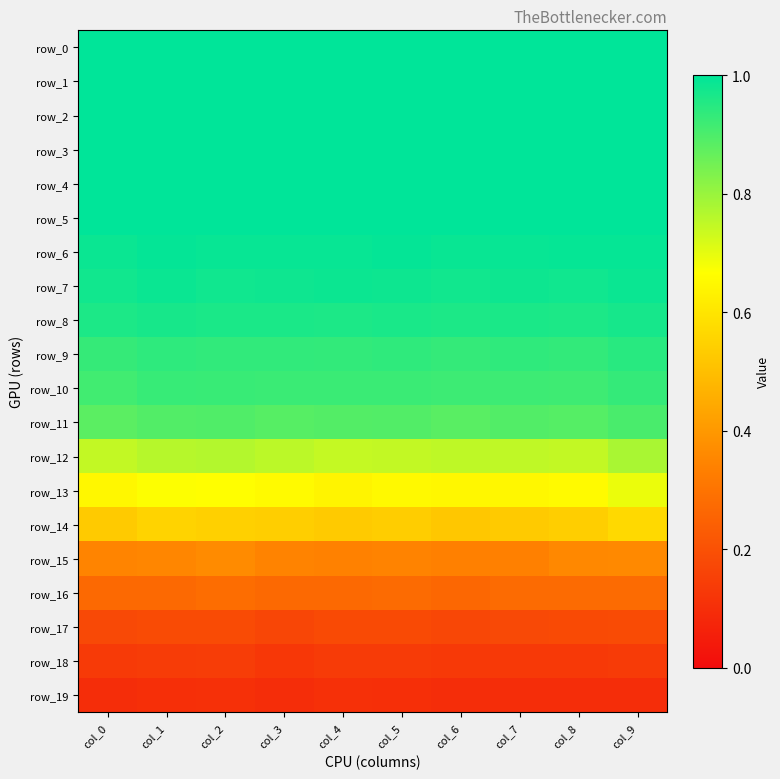

At which label does row_11 reach its minimum?

col_0